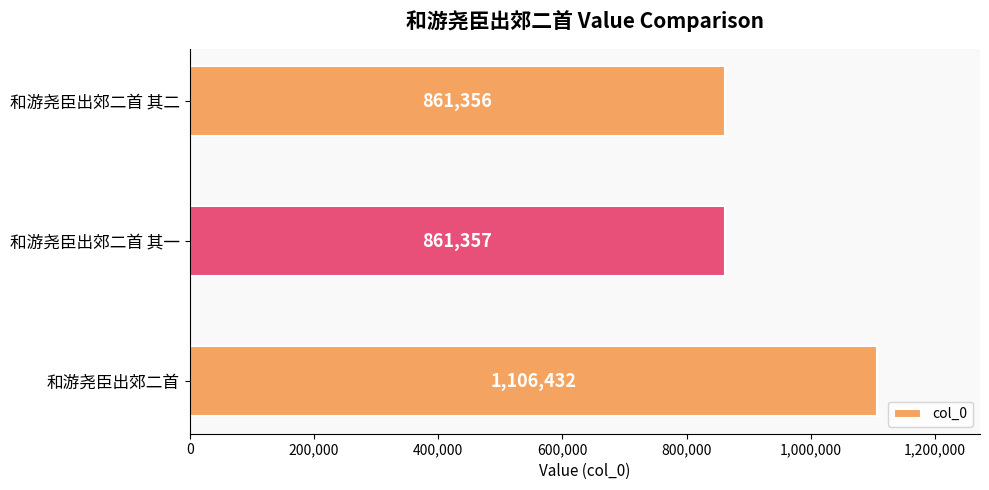

Rank the categories by value from highest to lowest.

和游尧臣出郊二首, 和游尧臣出郊二首 其一, 和游尧臣出郊二首 其二